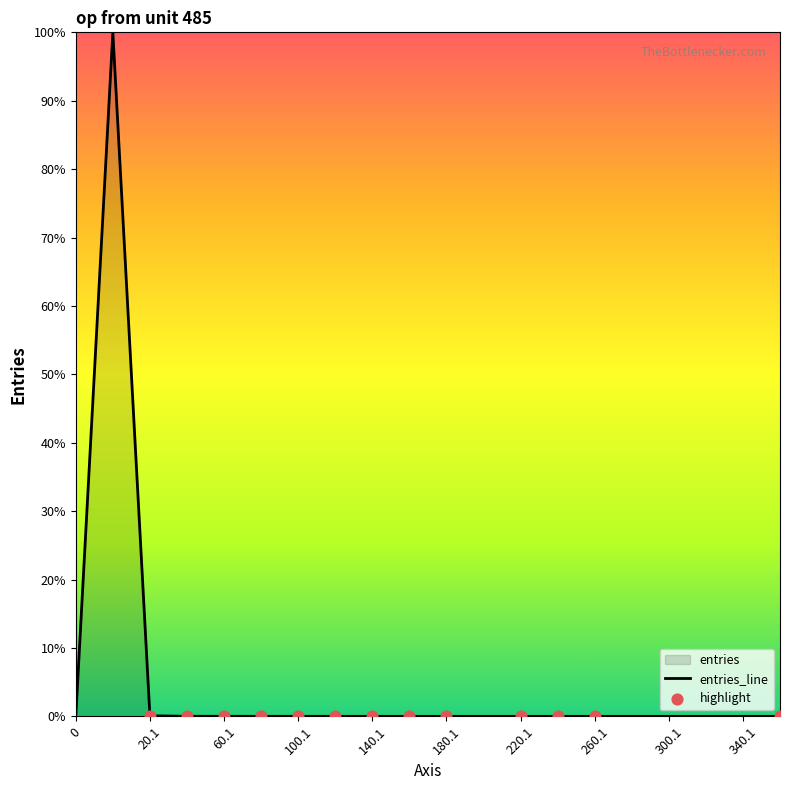

What is the change in value from 20.1 to 300.1?

-0.1